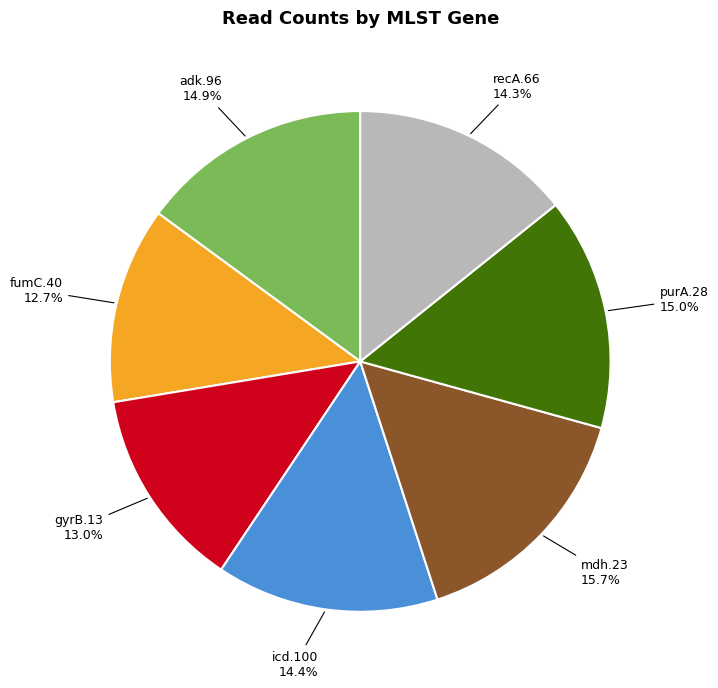

How many segments does this pie chart have?

7